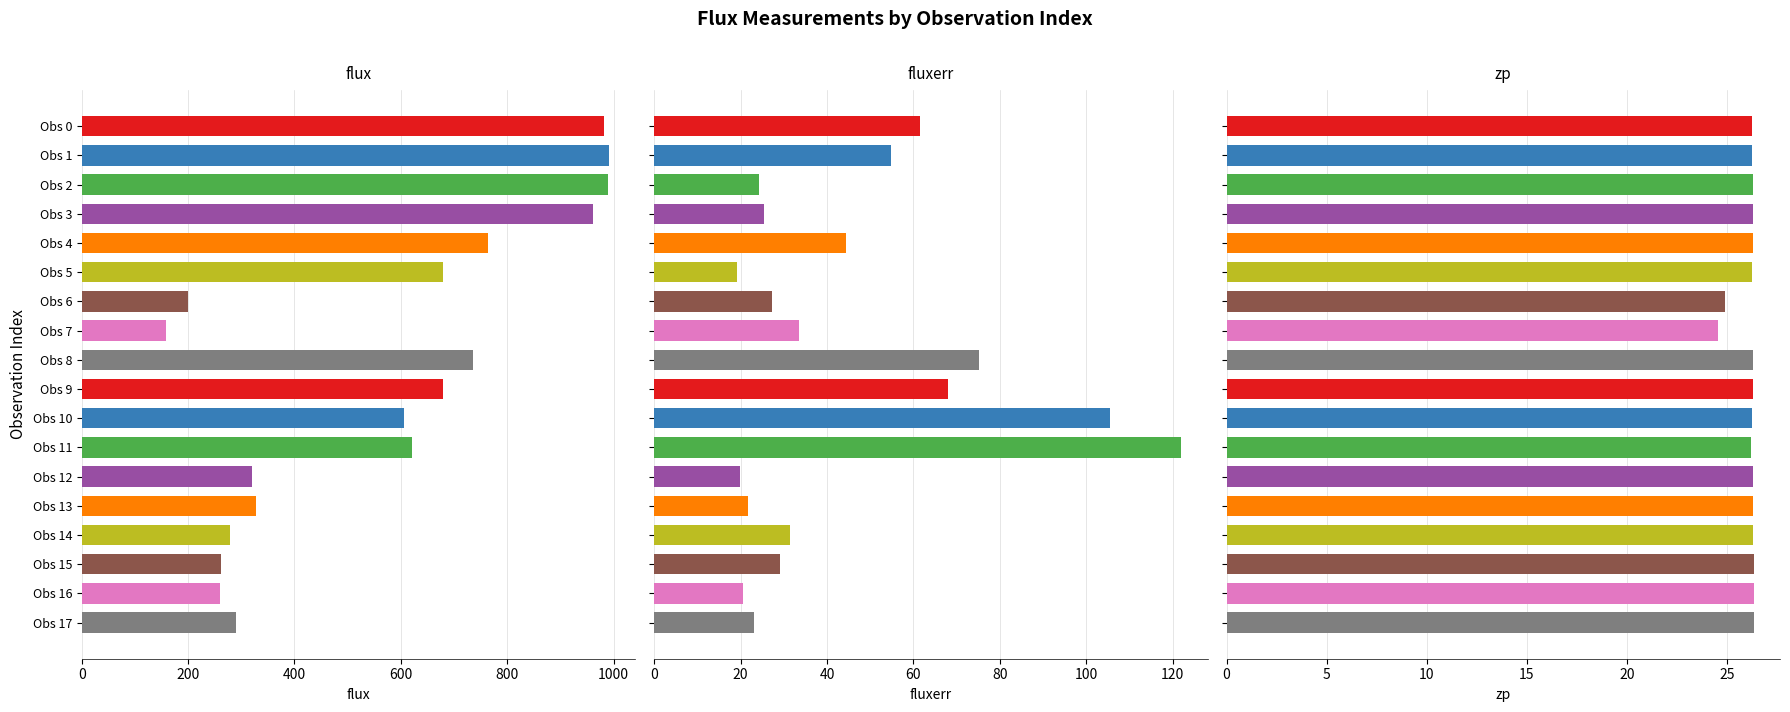

How many bars are there in total?

54